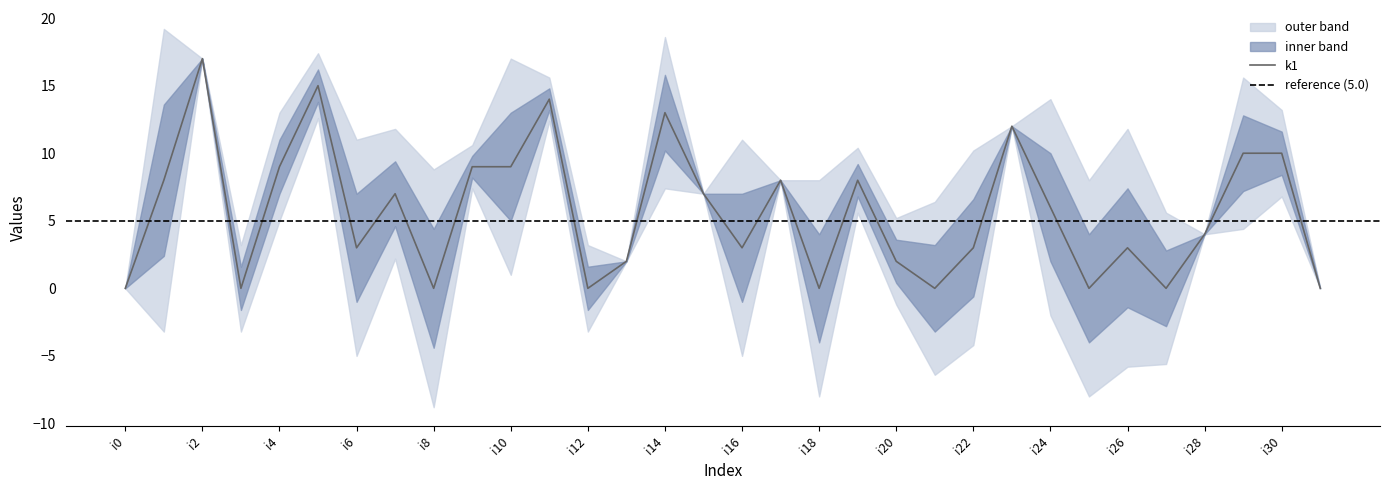

The value at i21 is 0. True or false?

True